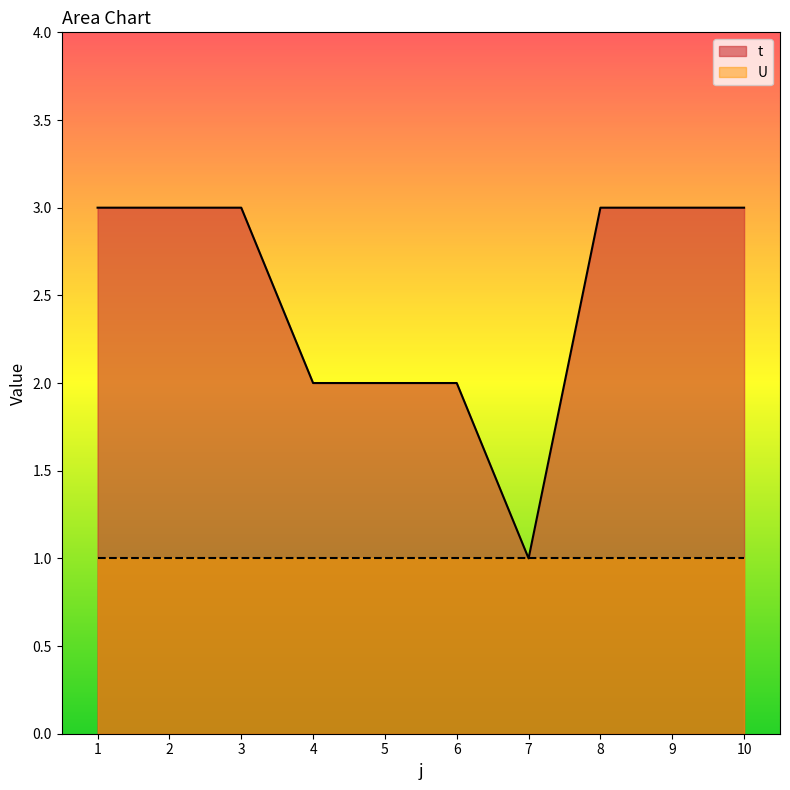

How many lines are shown in the chart?

2